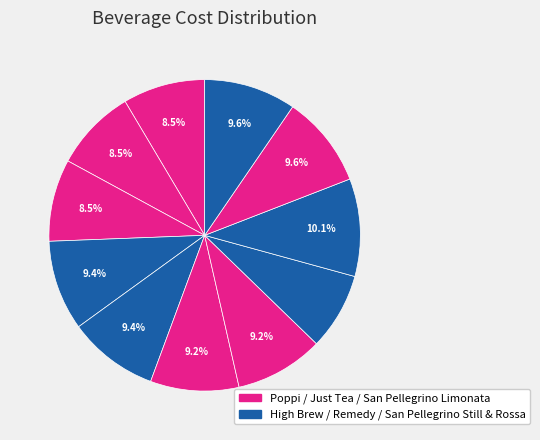

How many segments does this pie chart have?

11